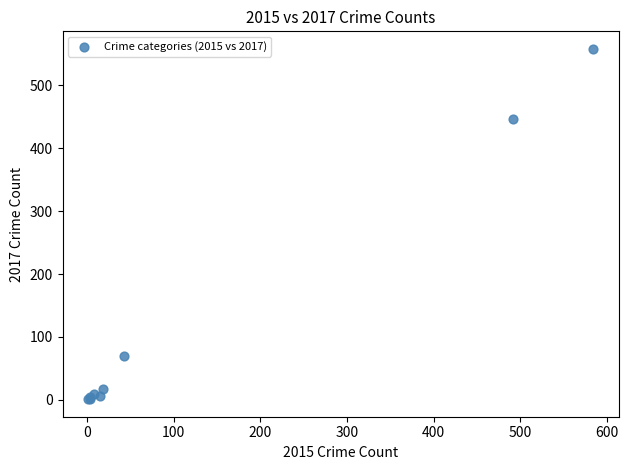

What Y value in the scatter plot is closest to 279?

447